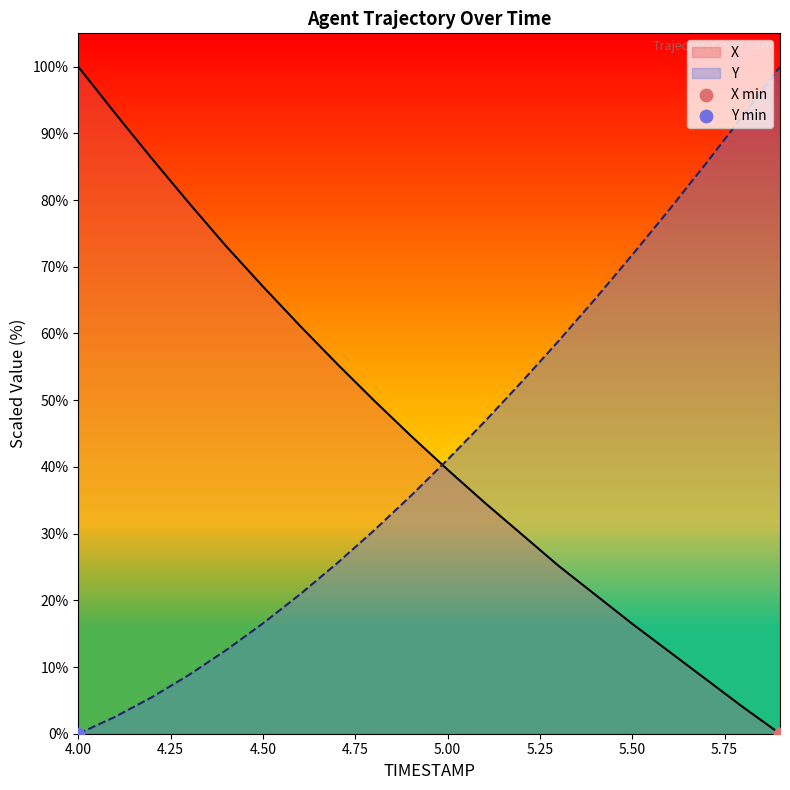

Which series contains the lowest Y value?

X